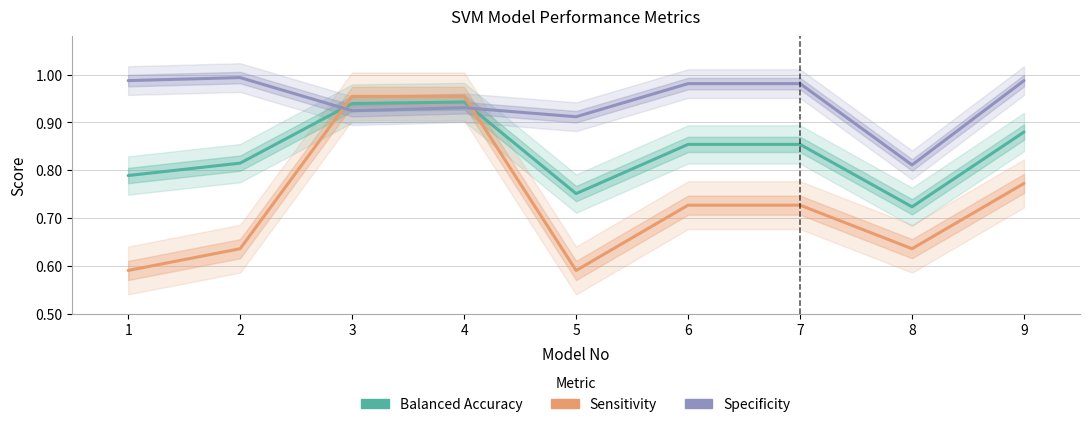

Which series changed the most between 7 and 8?

Specificity